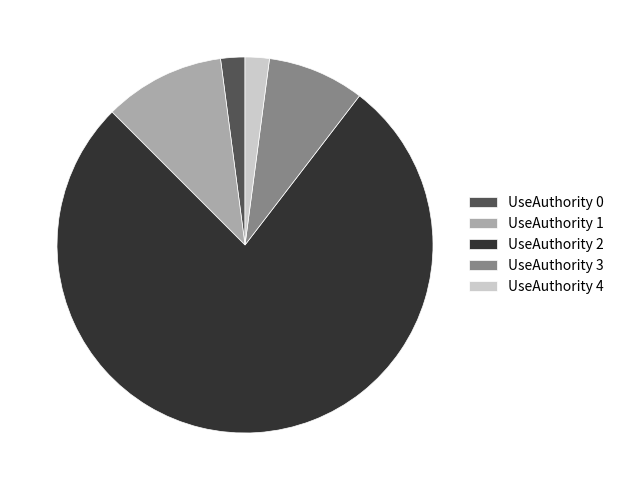

Is the sum of UseAuthority 0 and UseAuthority 1 greater than half?

No